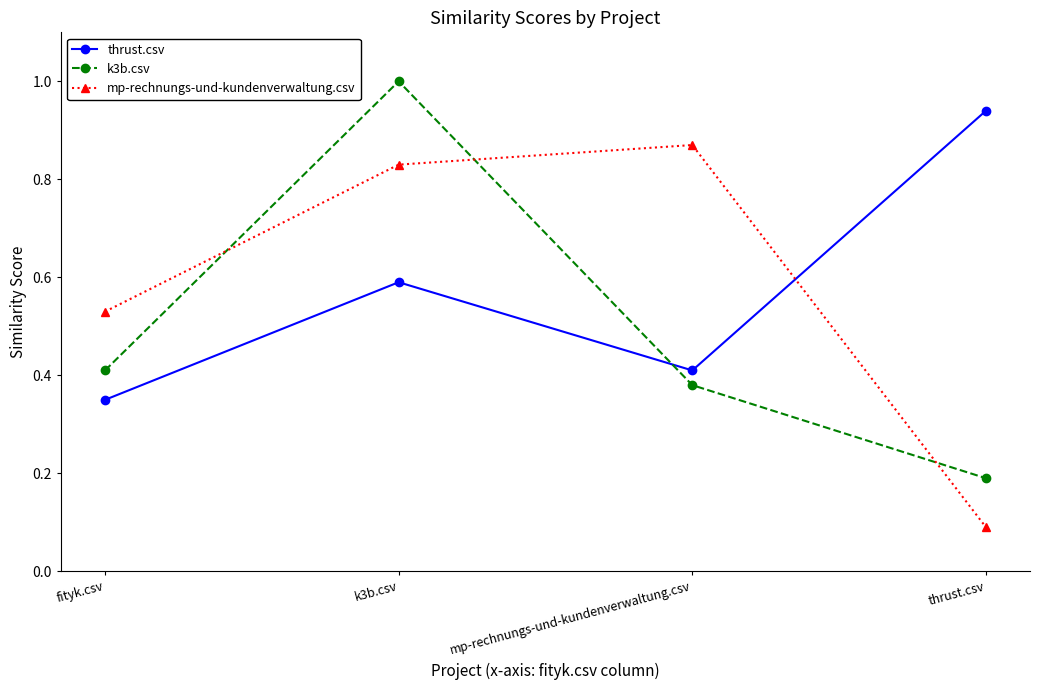

At which category is the sum across all series the highest?

k3b.csv